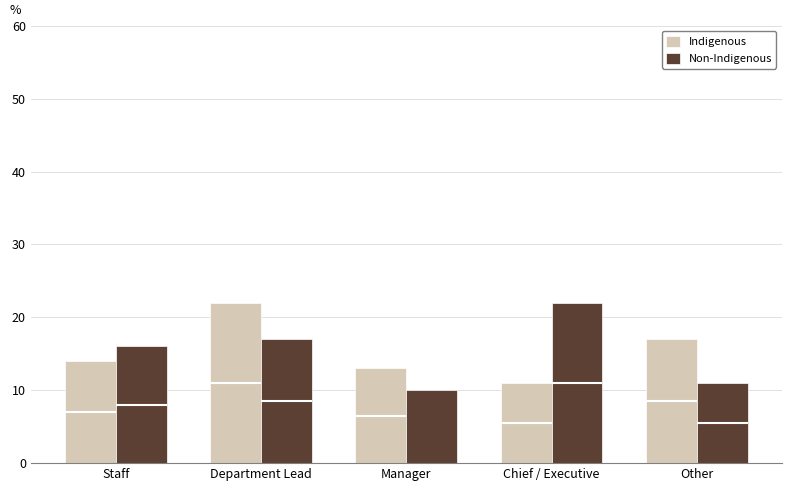

What is the label of the 5th bar from the left?

Other